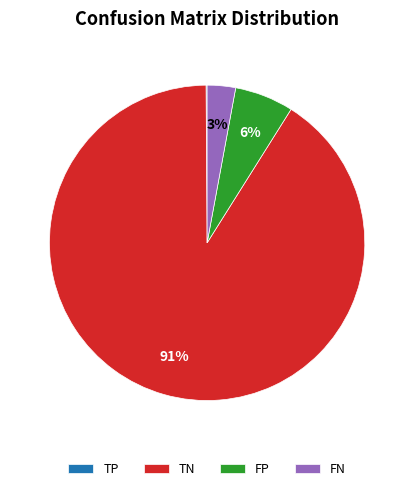

Between FP and FN, which is larger?

FP